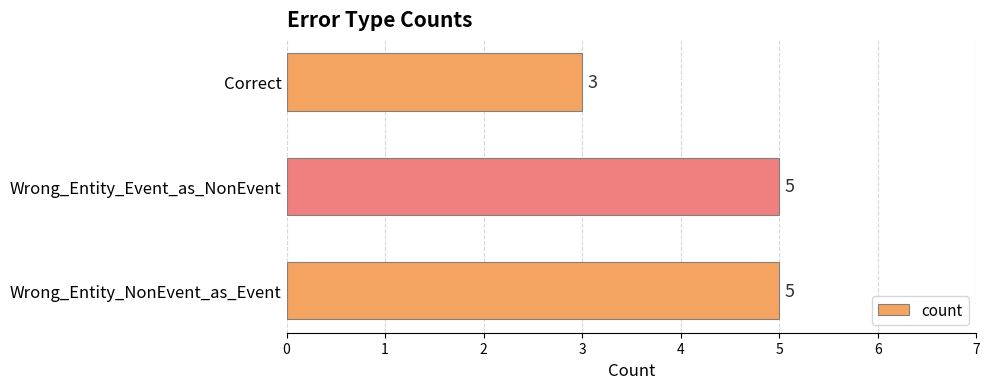

How many bars are there in total?

3